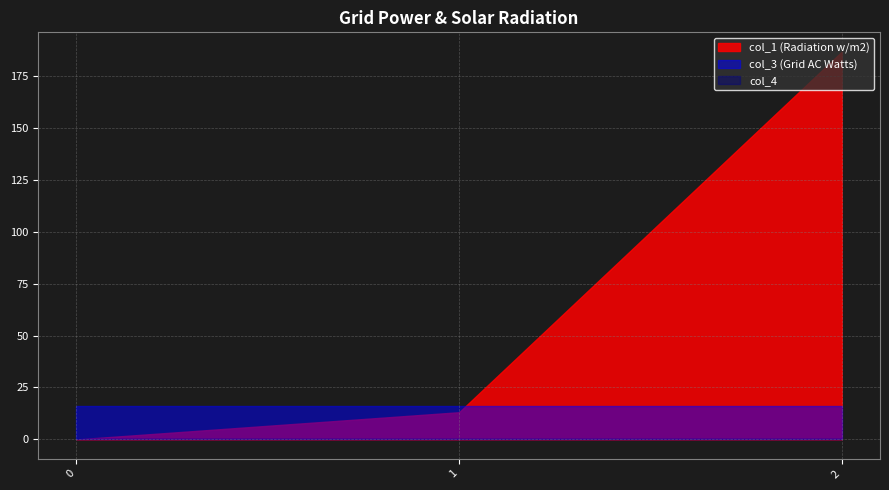

How many lines are shown in the chart?

3